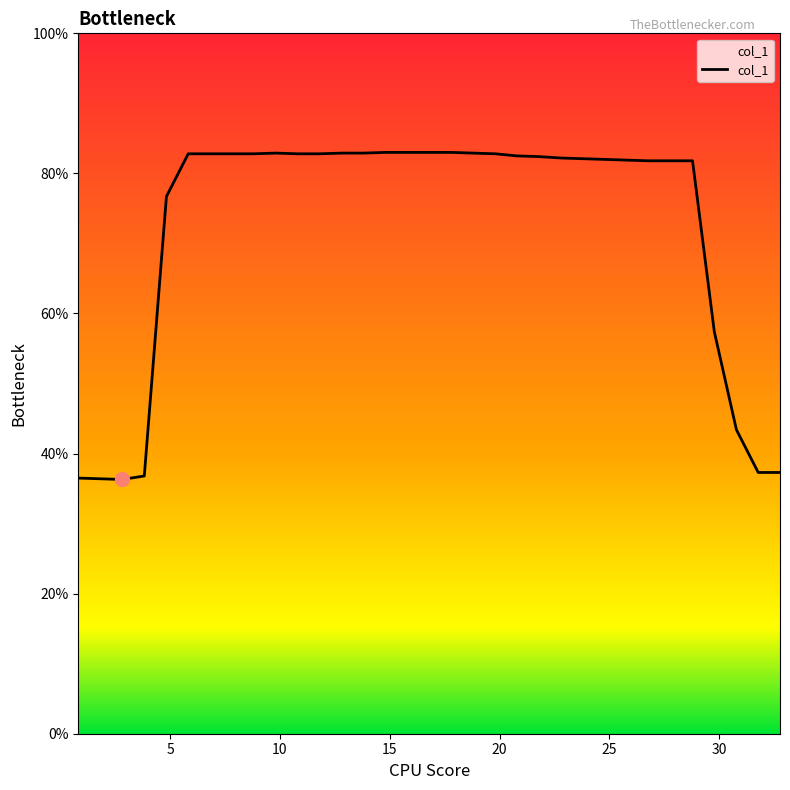

Does the chart display data point markers on the line(s)?

No